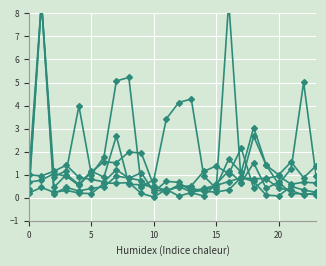

The value of 2 at 17 is 0.9. True or false?

True